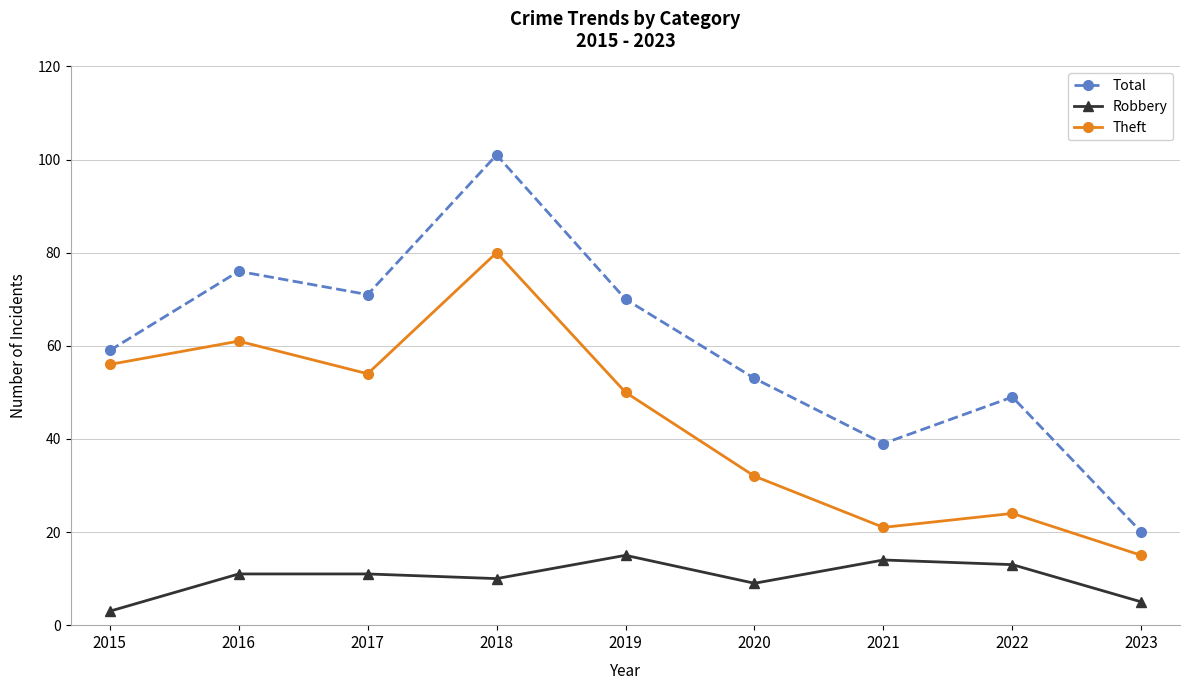

What is the sum of all Total values?

538